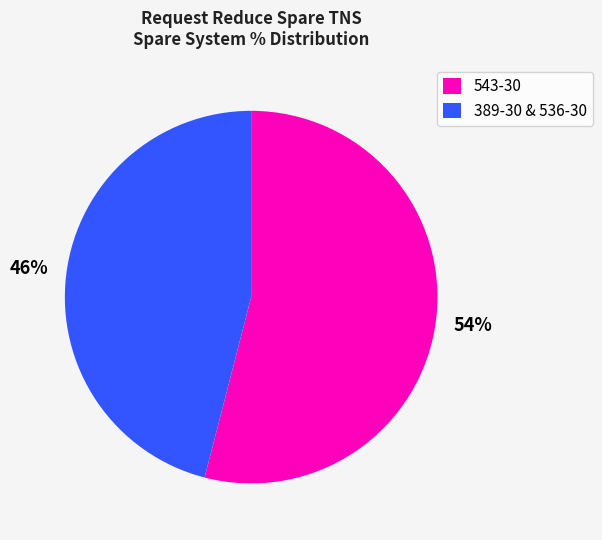

Rank the categories by value from lowest to highest.

389-30 & 536-30, 543-30